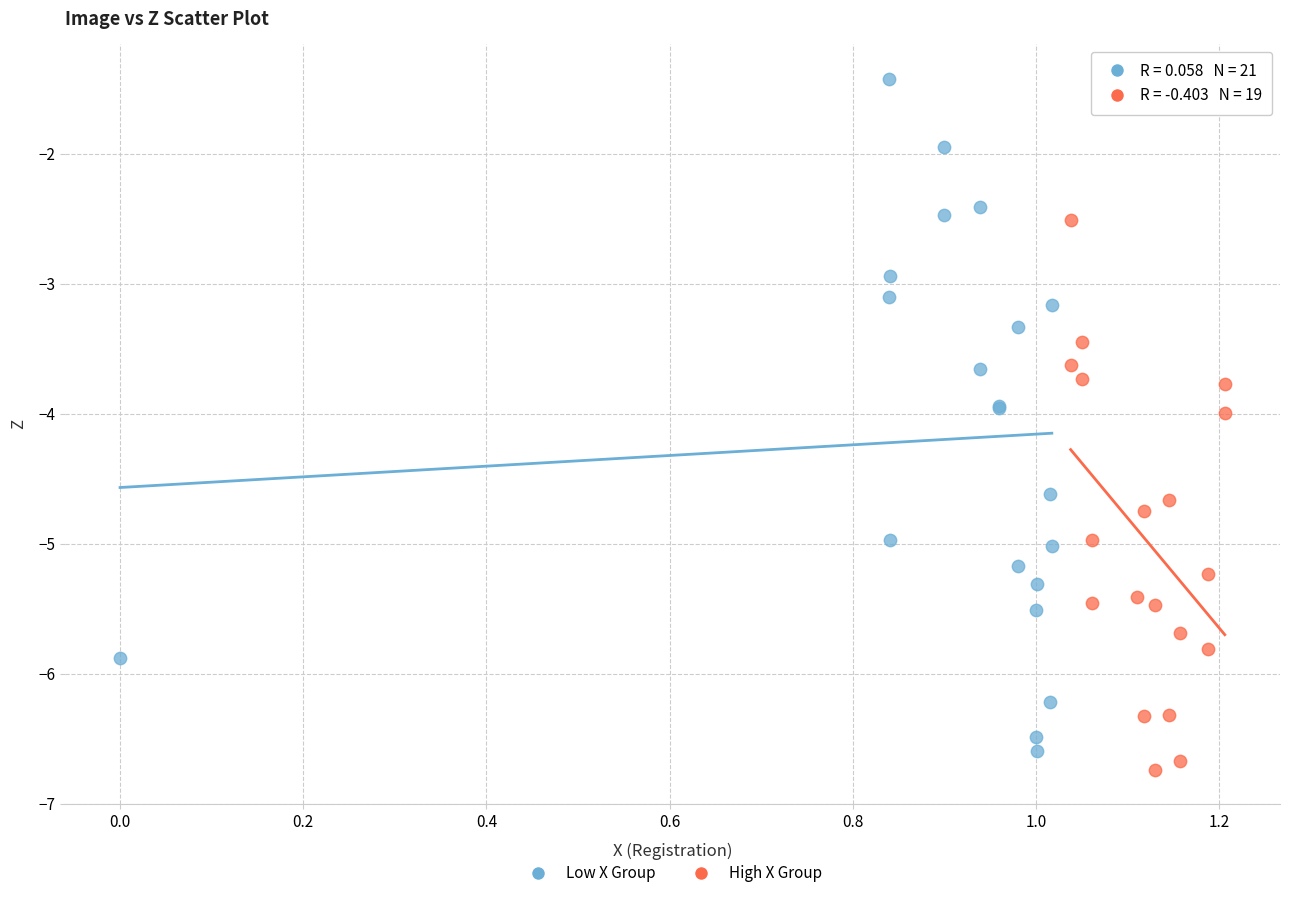

Which series has the largest Y range (max minus min)?

Low X Group